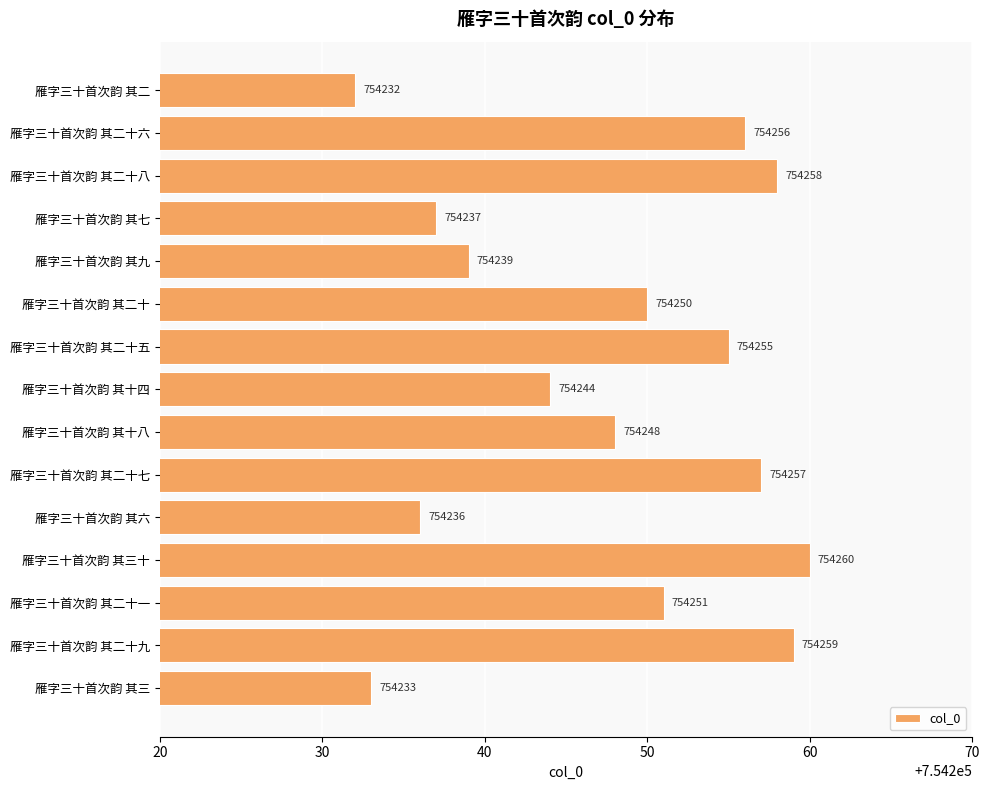

What is the smallest value displayed?

754232